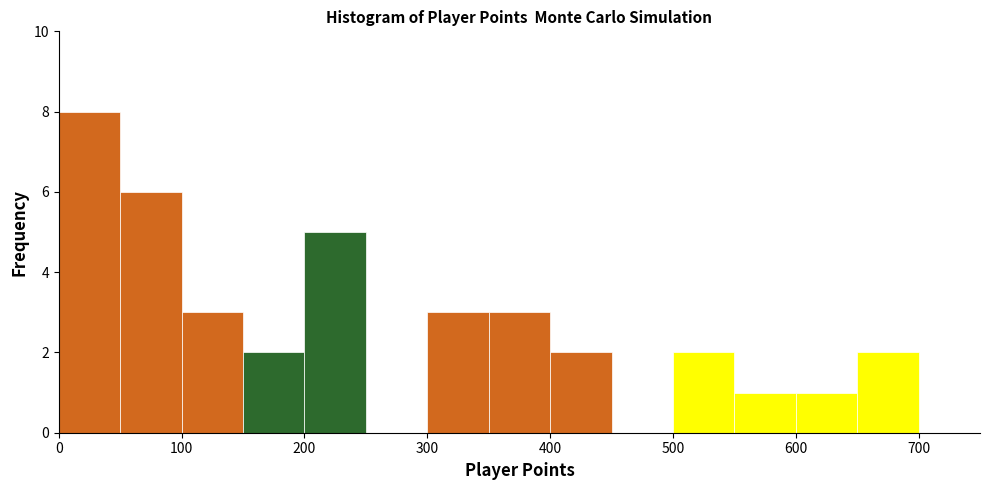

Which range on the x-axis has the tallest bar?

0 to 50